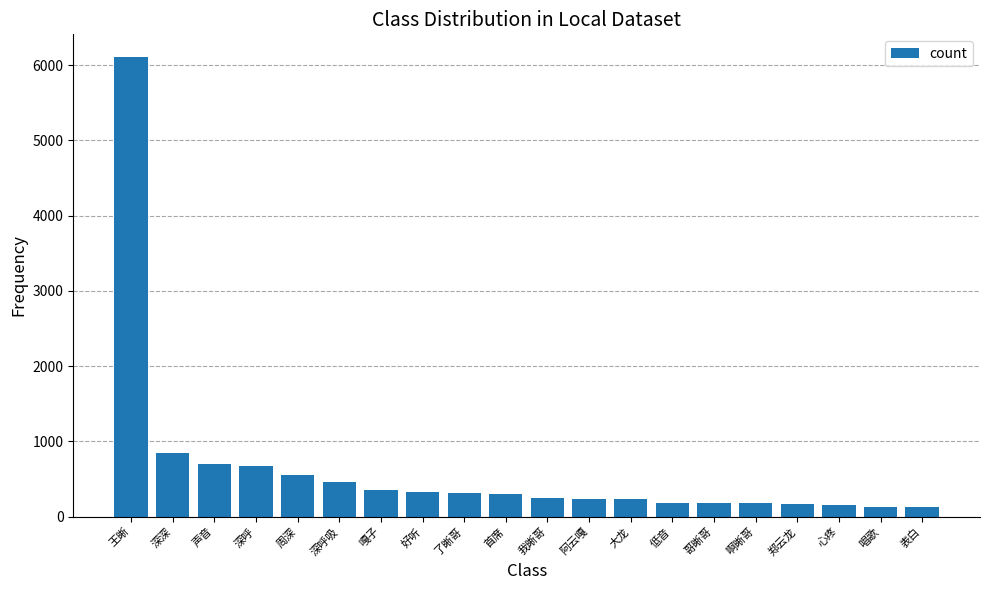

The value at 啊晰哥 is 178. True or false?

True